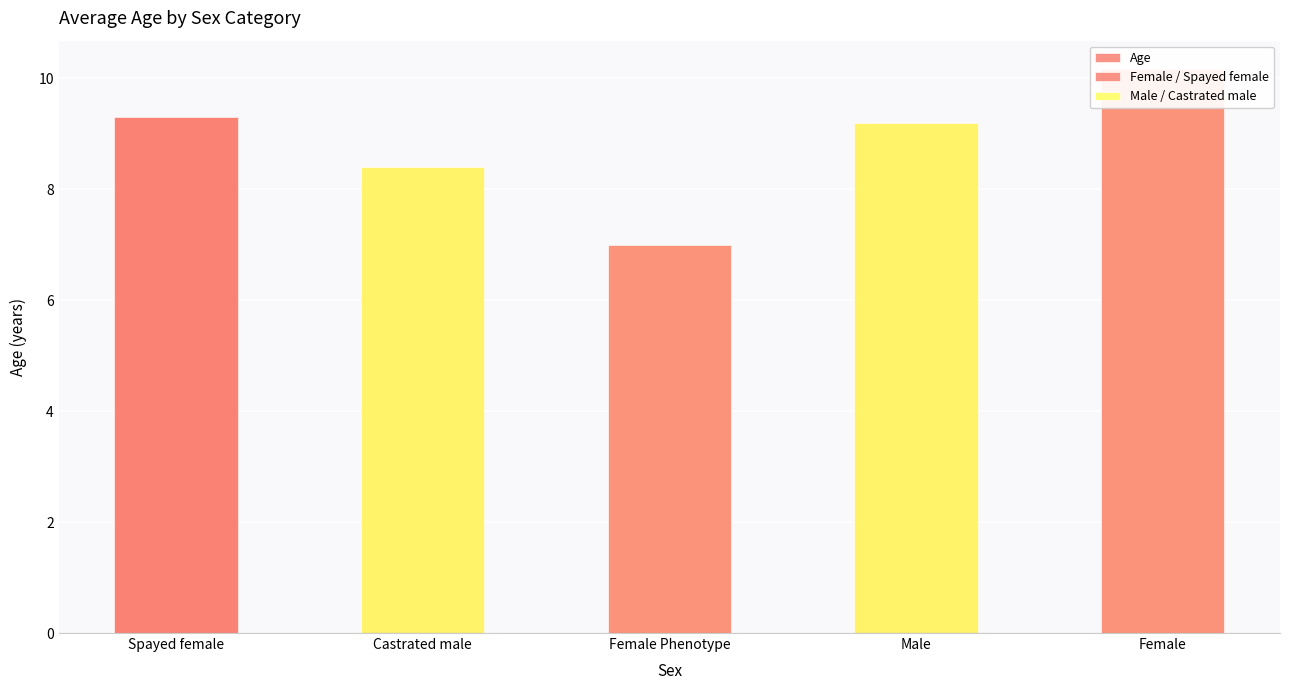

What value does the Spayed female series have at Female?

12.6